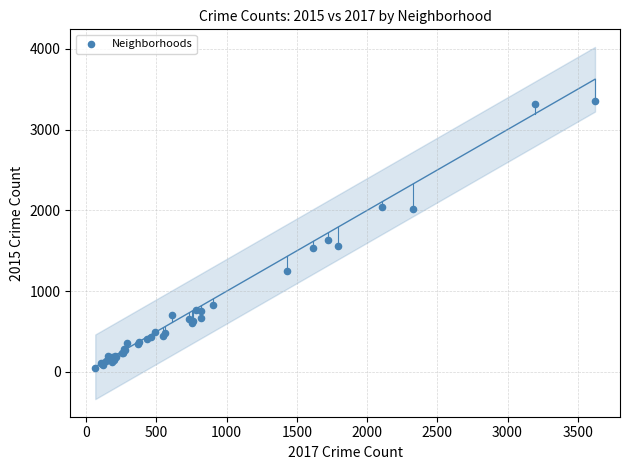

What Y value in the scatter plot is closest to 1703?

1629